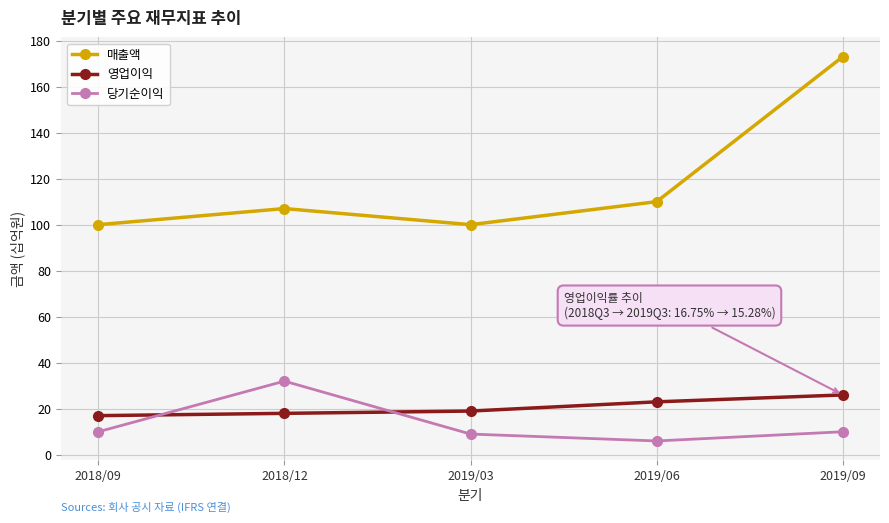

Reading left to right, what are all the values shown in this chart?

매출액: 2018/09=100	2018/12=107	2019/03=100	2019/06=110	2019/09=173
영업이익: 2018/09=17	2018/12=18	2019/03=19	2019/06=23	2019/09=26
당기순이익: 2018/09=10	2018/12=32	2019/03=9	2019/06=6	2019/09=10